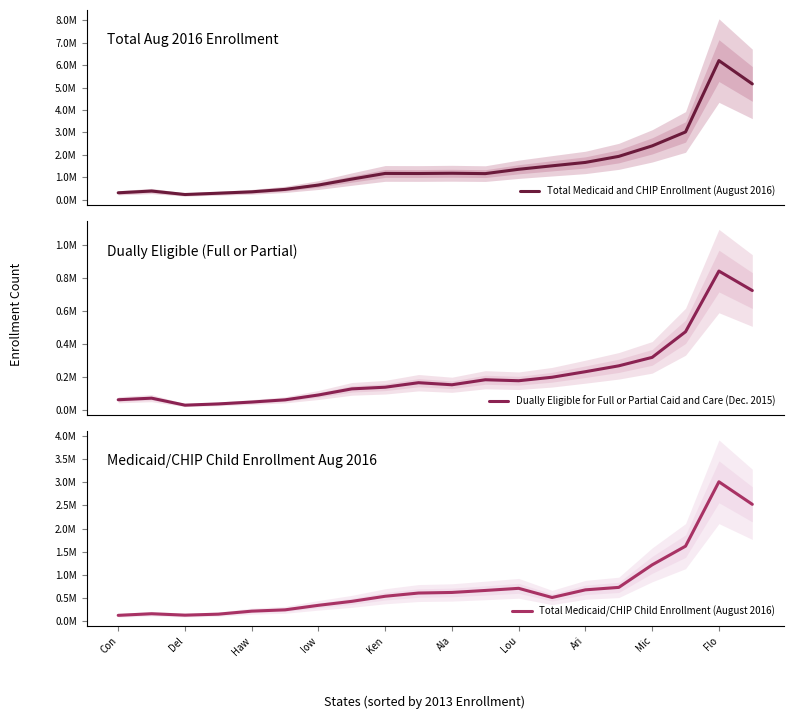

Which series has the largest total across all categories?

Total Medicaid and CHIP Enrollment (August 2016)